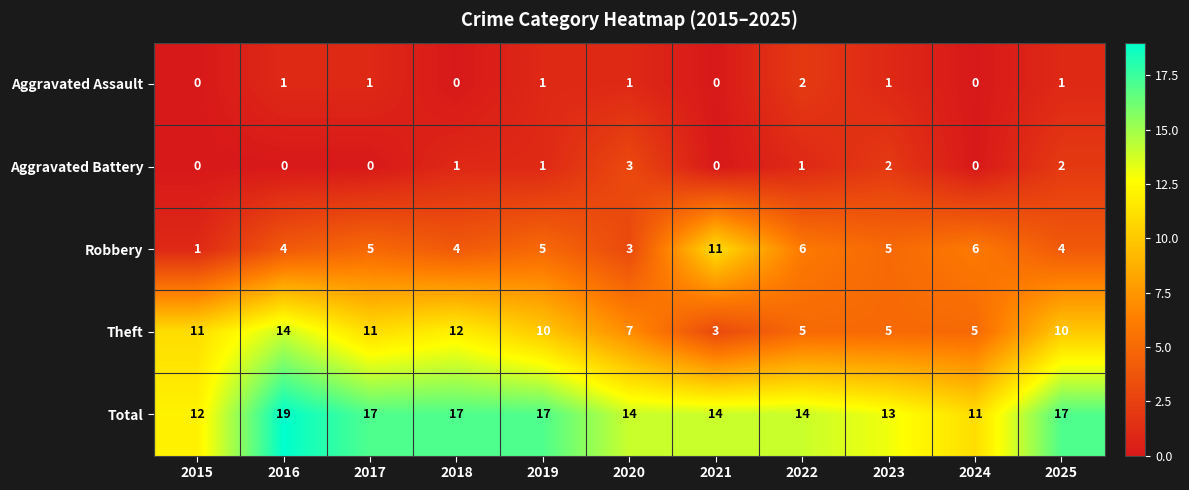

What is the difference between the Total values at 2024 and 2025?

6